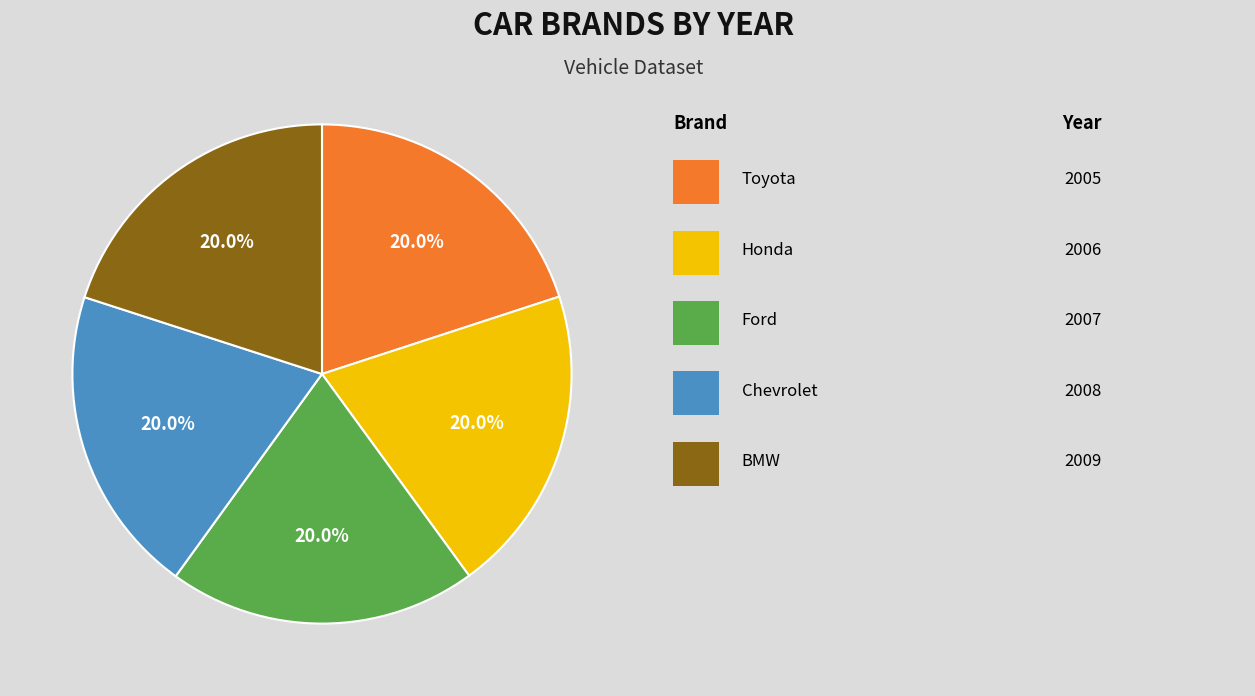

How many slices are in this pie chart?

5